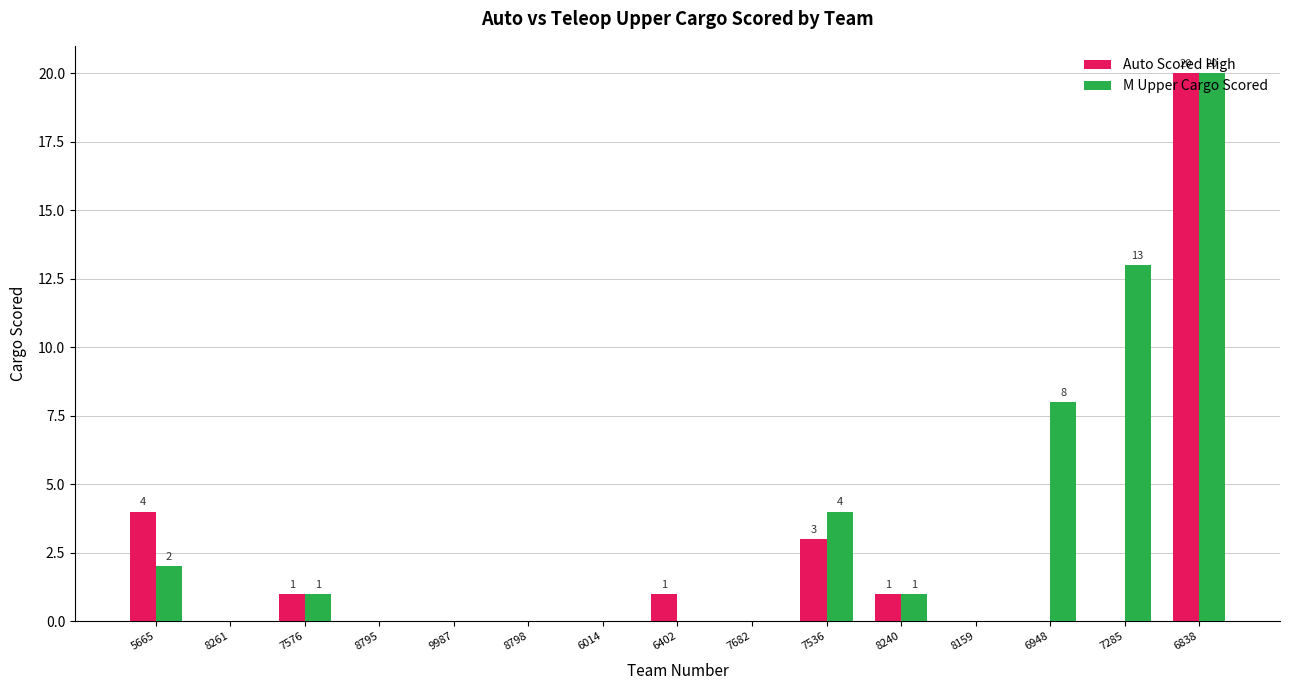

What is the sum of all Auto Scored High values?

30